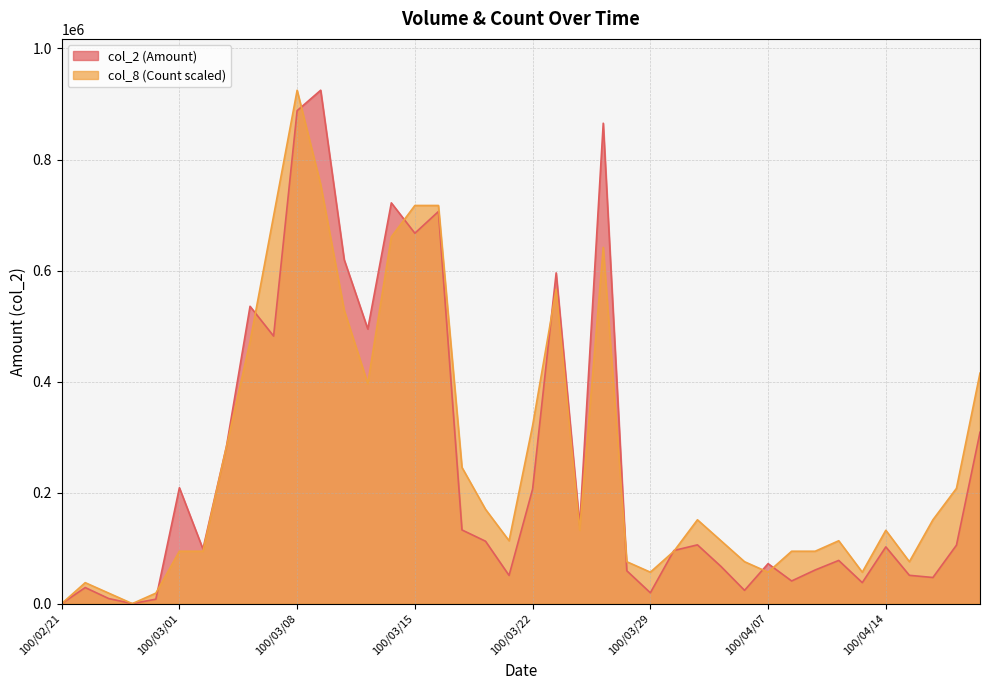

Rank the series at 100/04/08 from lowest to highest value.

col_2 (Amount), col_8 (Count)